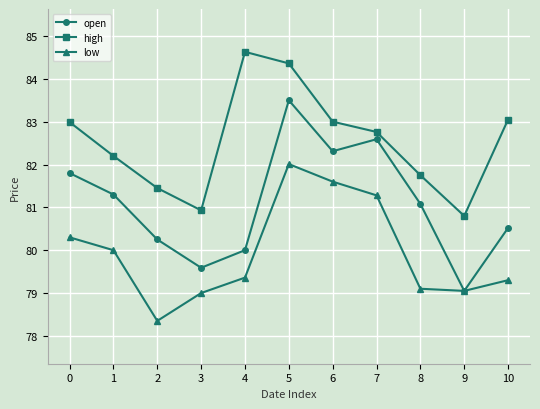

True or false: low has more than 2 points higher than both neighbors.

False